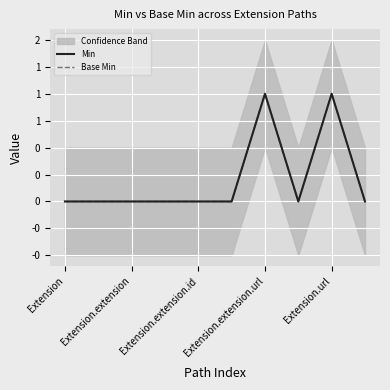

How many lines are shown in the chart?

2